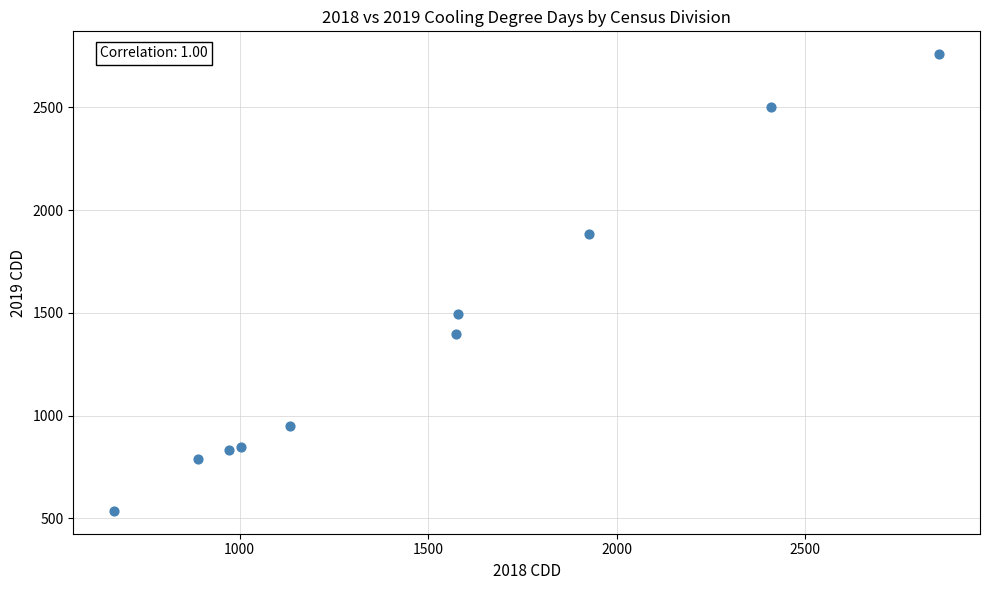

What is the average X value?

1502